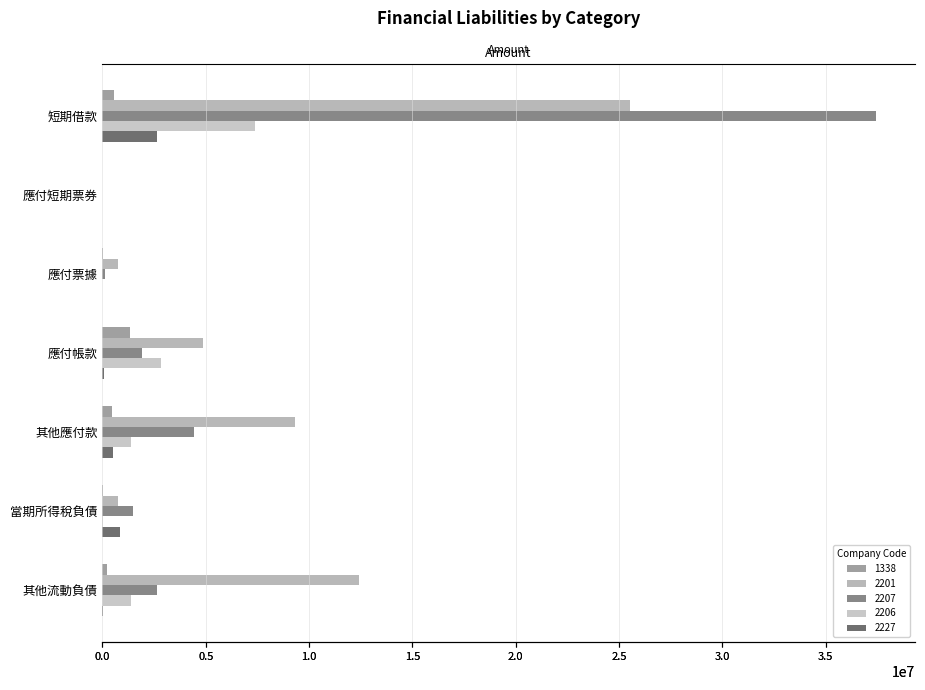

What is the difference between the second highest and second lowest values in the 2201 series?

11689343